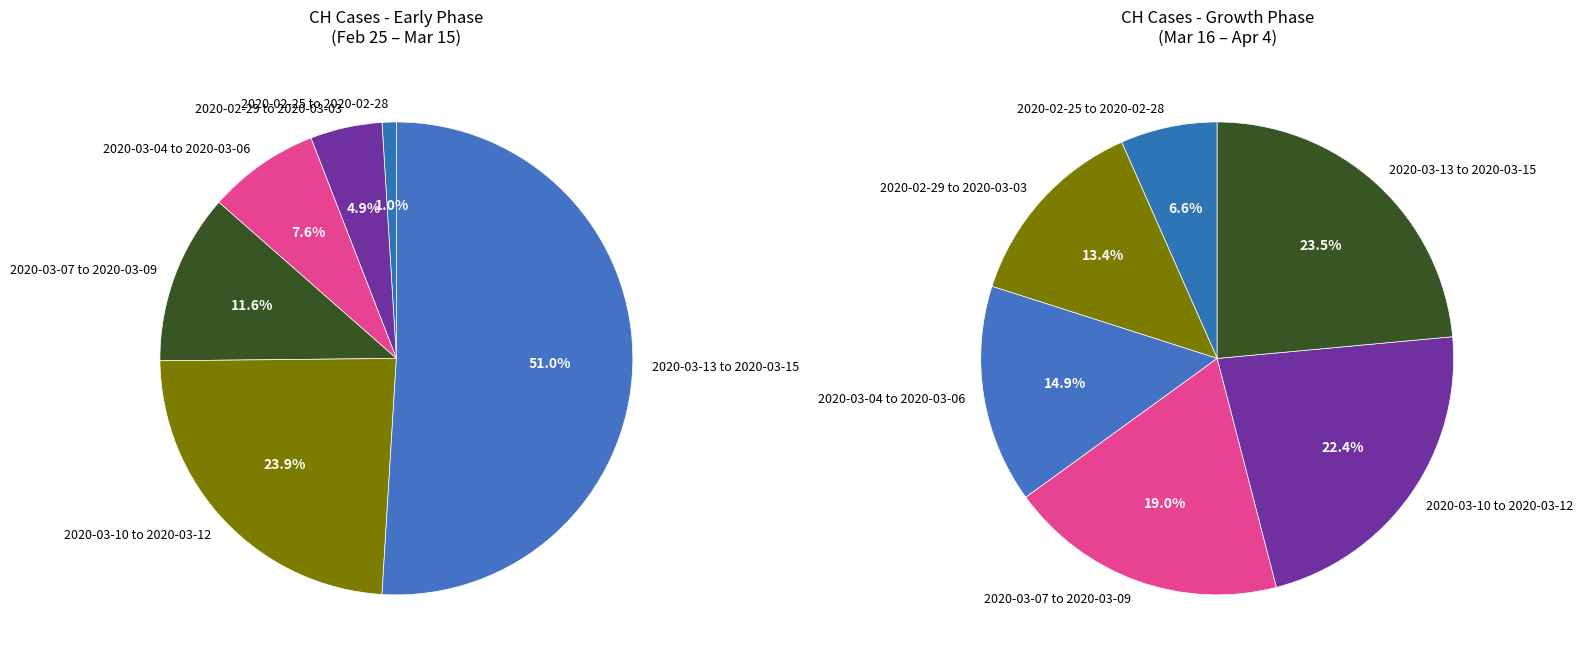

Does any single category account for the majority?

No